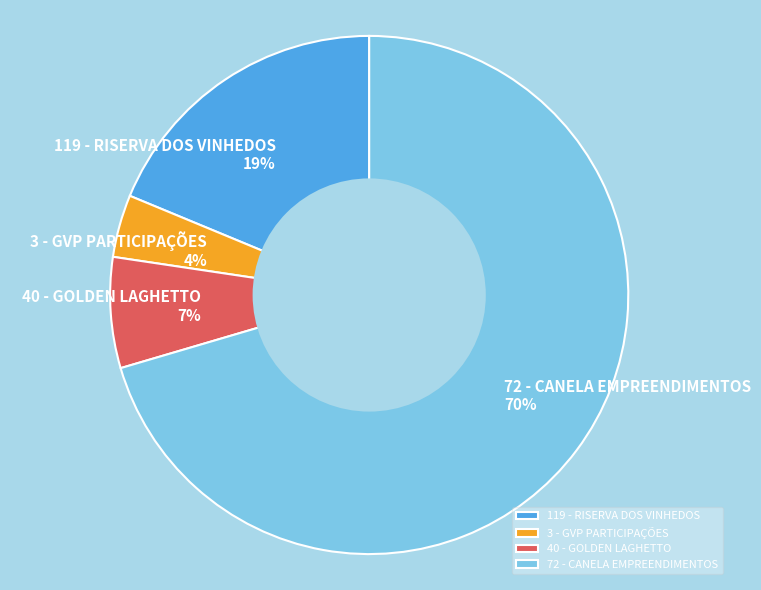

What is the ratio of the value at 119 - RISERVA DOS VINHEDOS to the value at 3 - GVP PARTICIPAÇÕES?

4.8